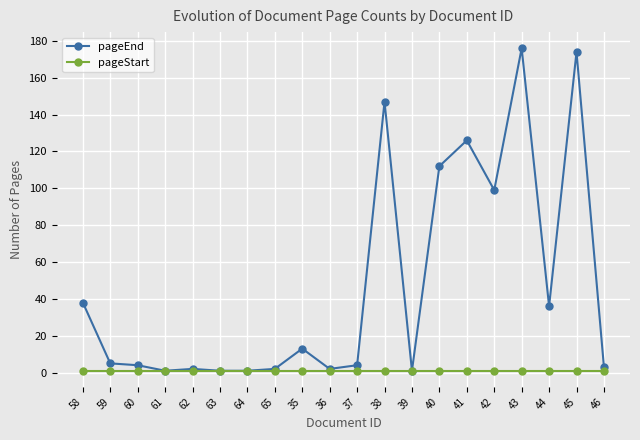

What is the approximate value of pageStart at 62?

1